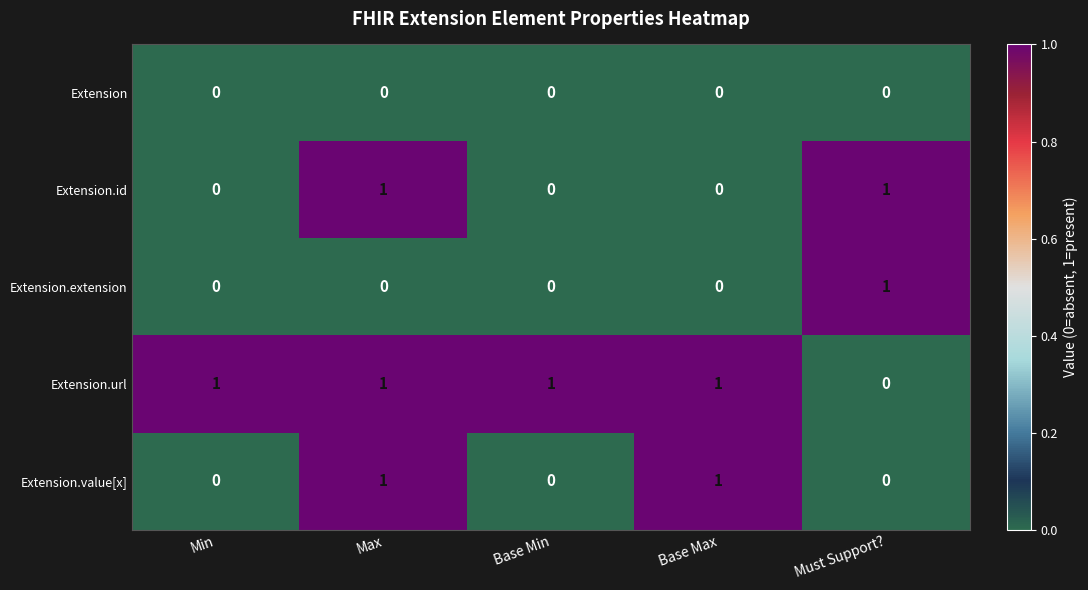

Which series changed the most between Min and Base Max?

Extension.value[x]